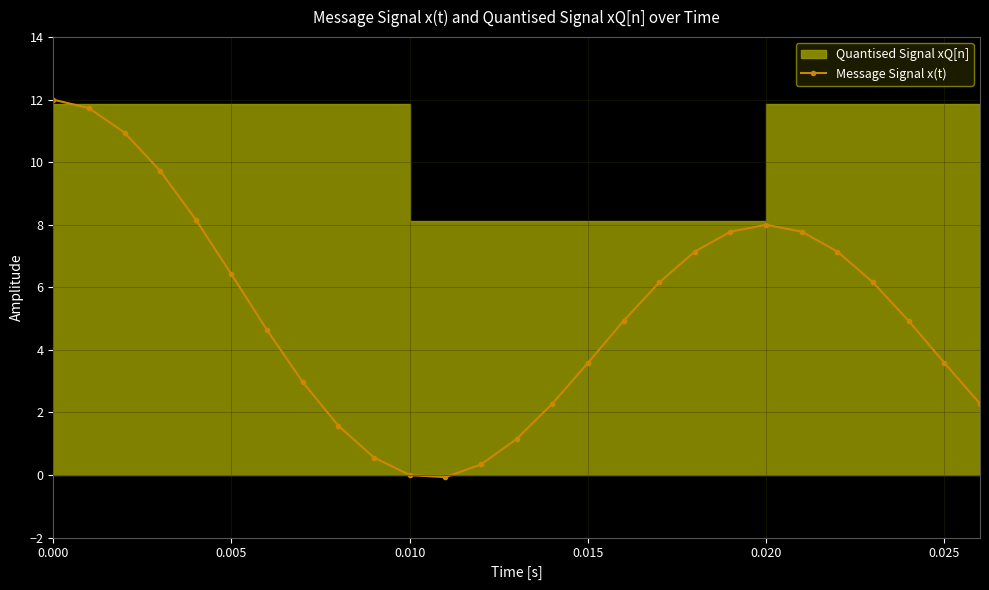

How many data points in Message Signal x(t) are less than 4?

11